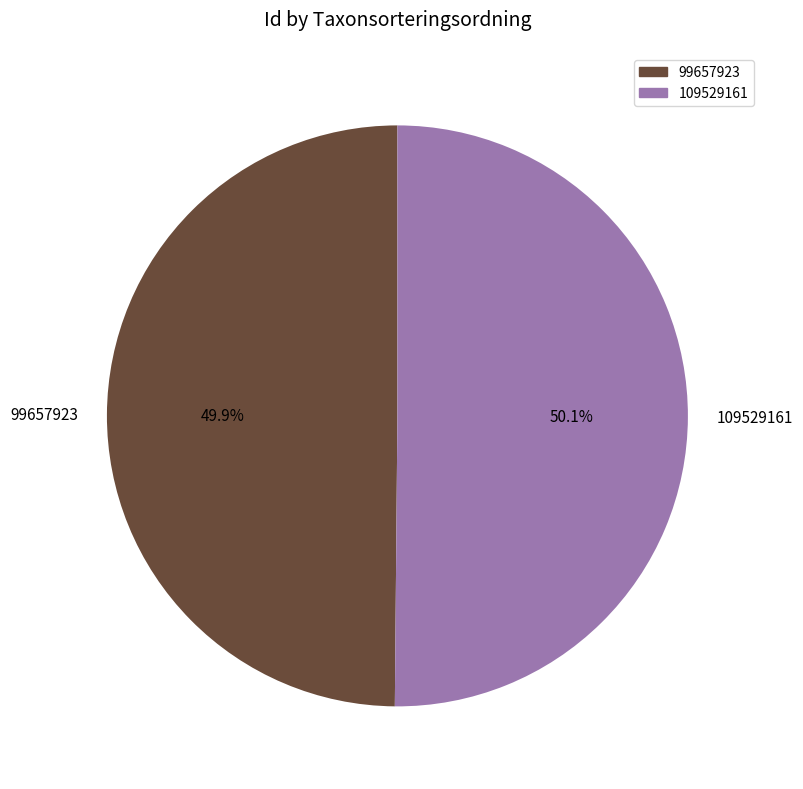

What is the ratio of the value at 109529161 to the value at 99657923?

1.0